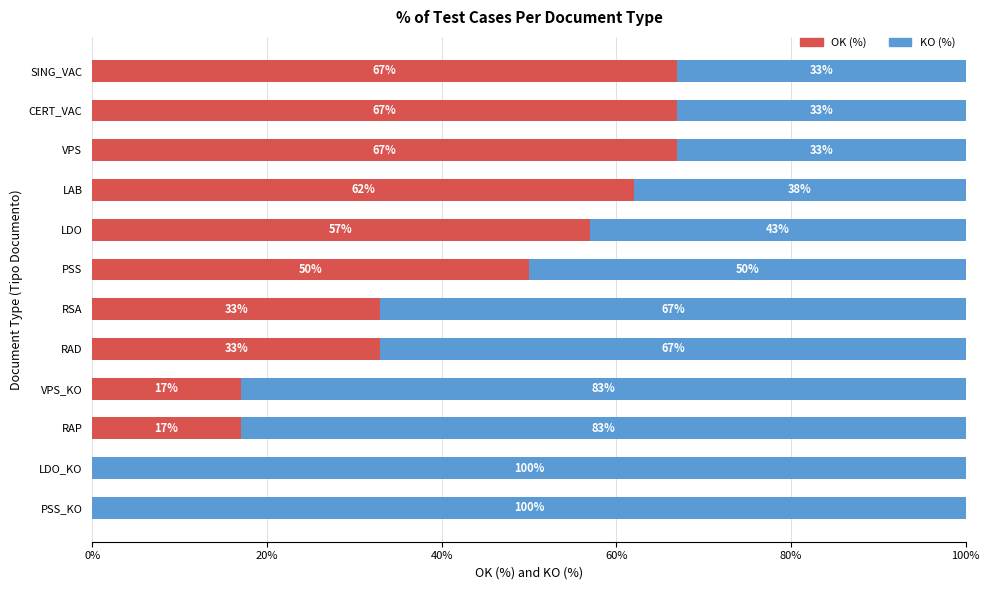

What is the total value across all series at PSS?

100